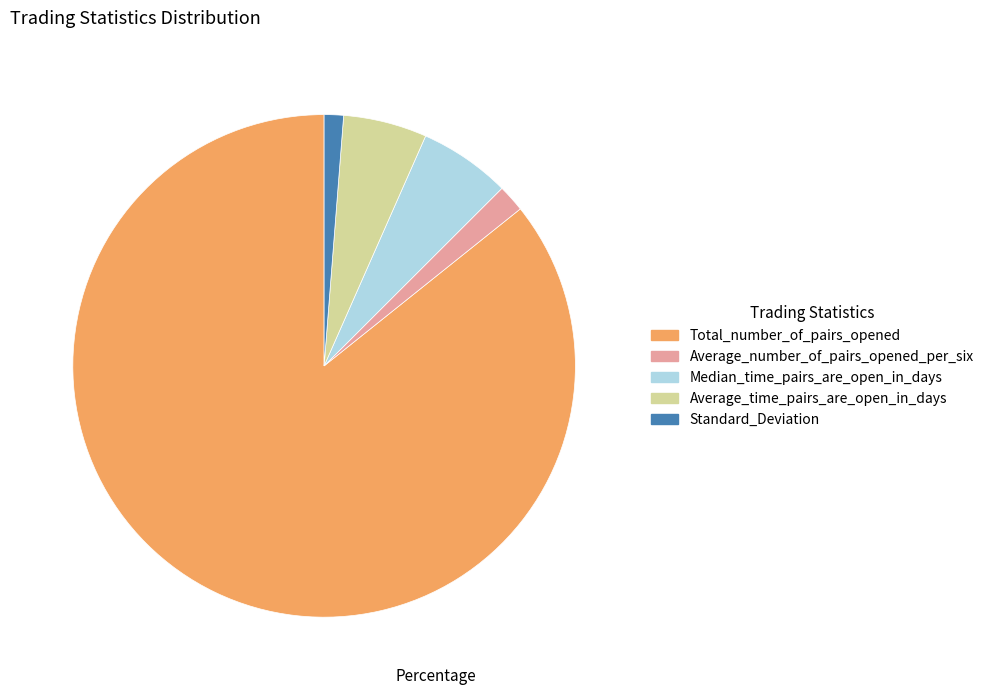

Which category has the smallest portion of the pie?

Standard_Deviation